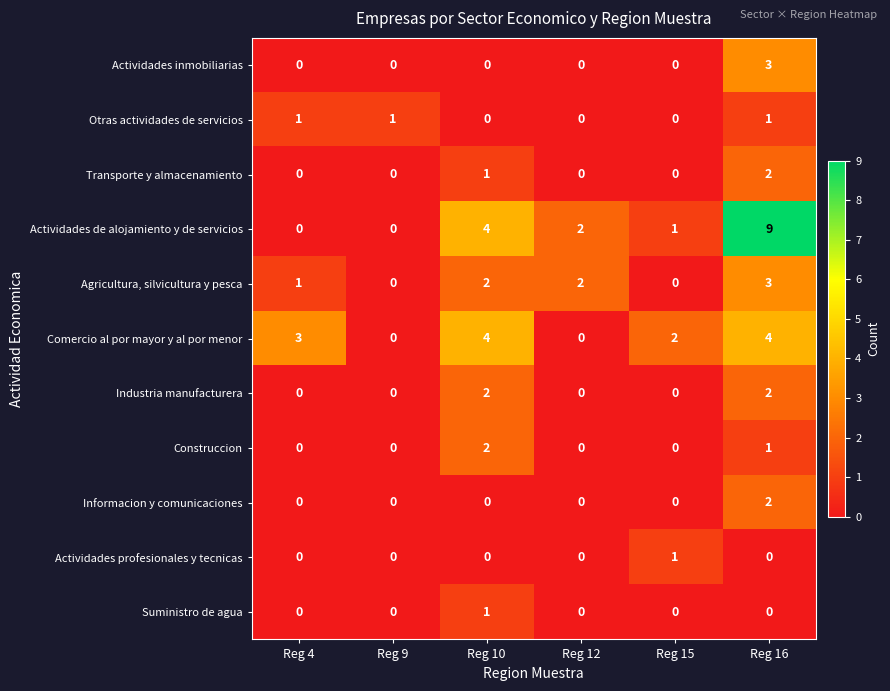

Which series changed the most between Reg 9 and Reg 16?

Actividades de alojamiento y de servicios